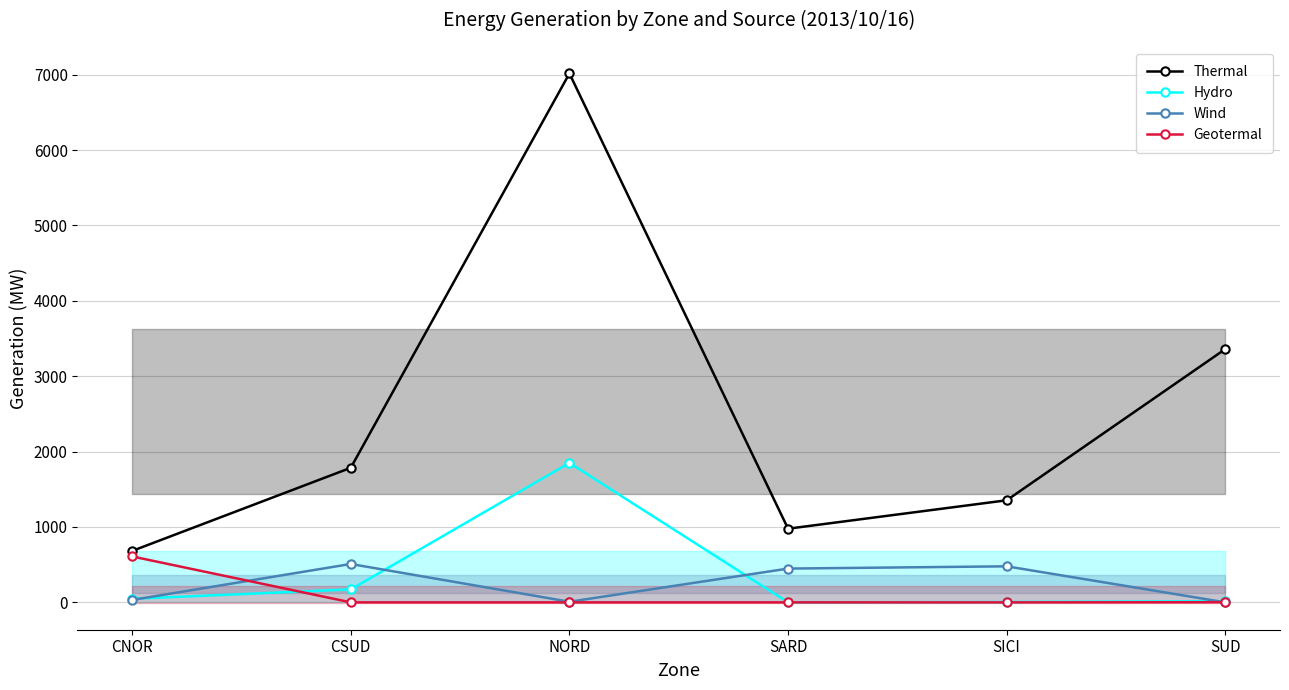

How many lines are shown in the chart?

4